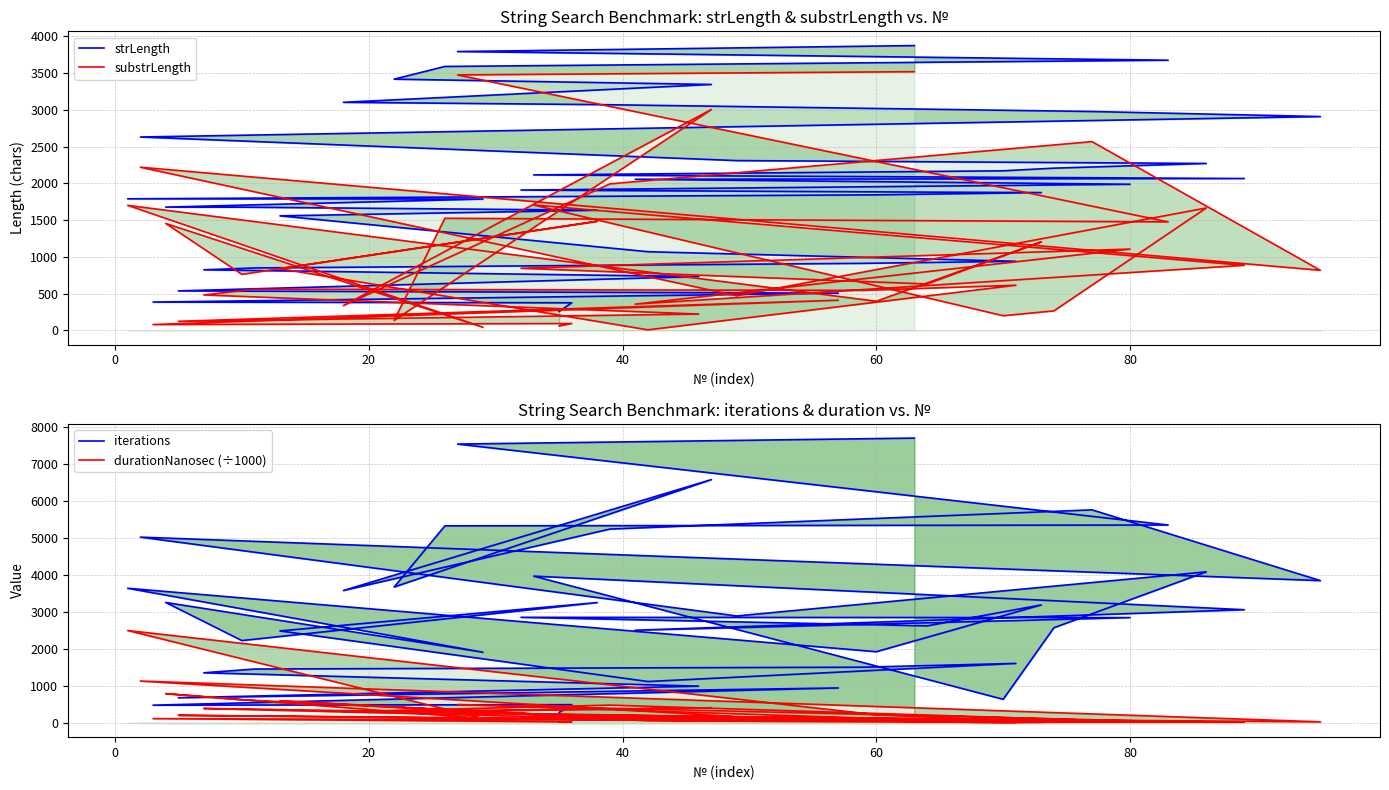

Does the chart have visible grid lines?

Yes